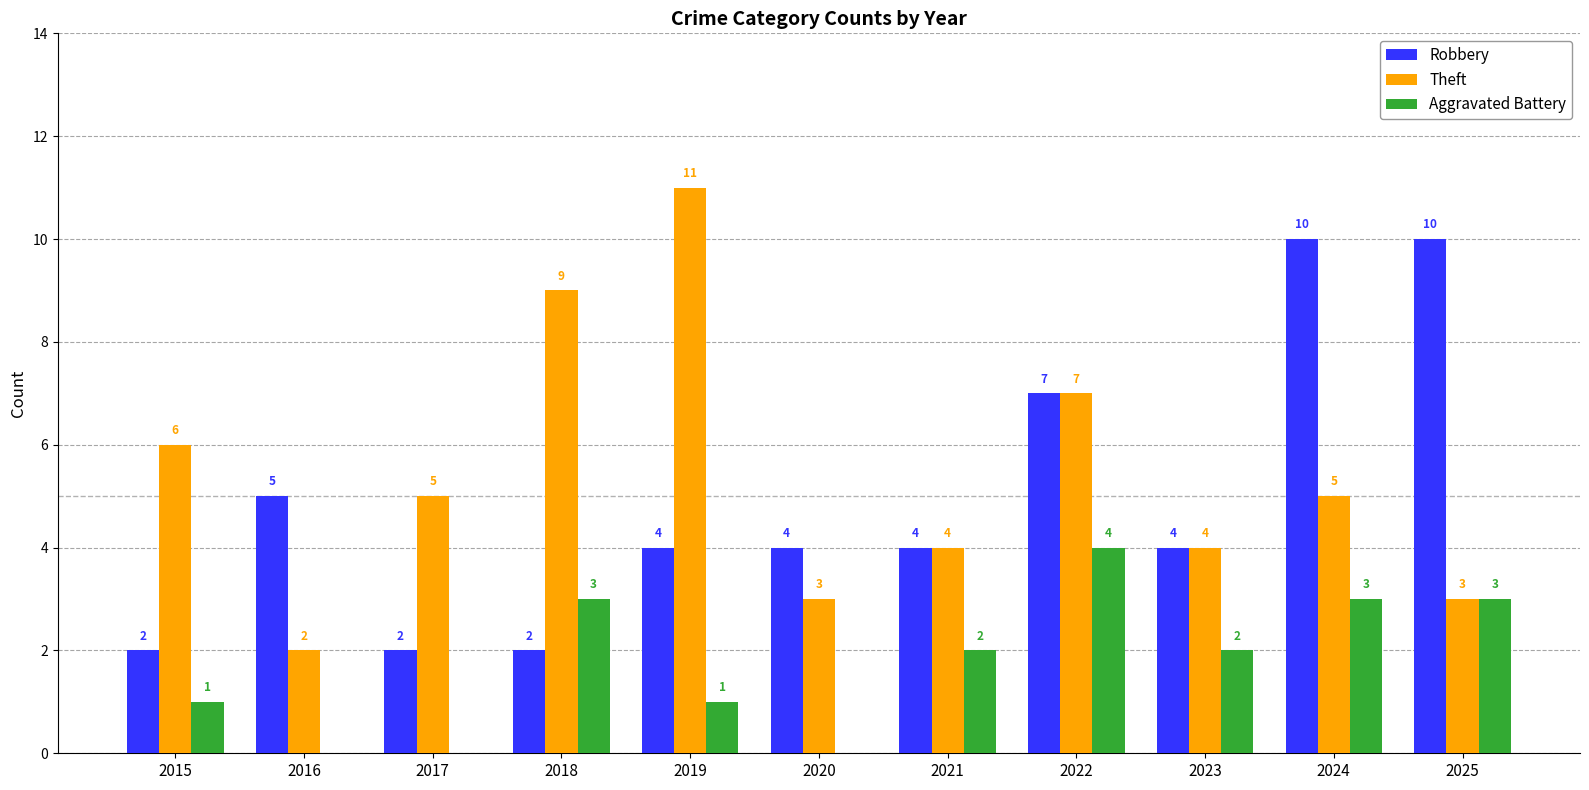

What is the highest value of the Theft series?

11